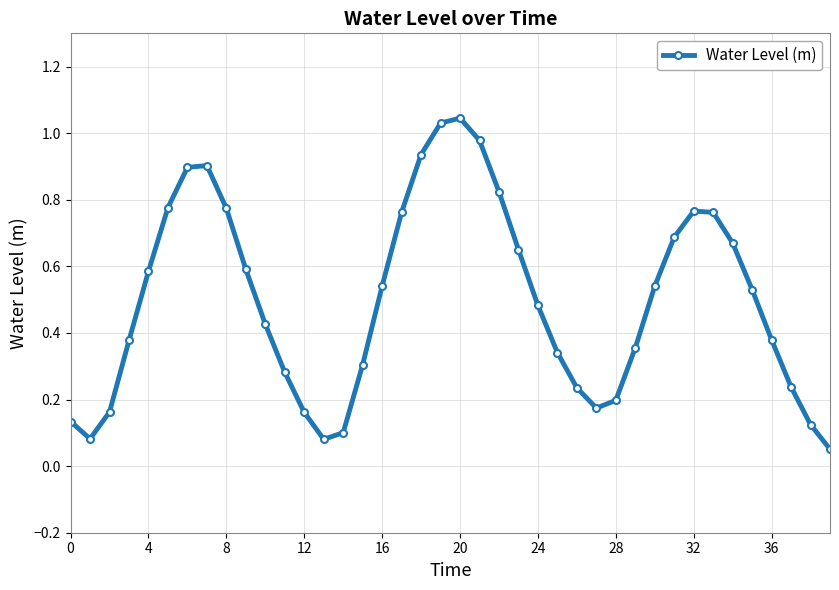

What is the sum of all values?

19.9